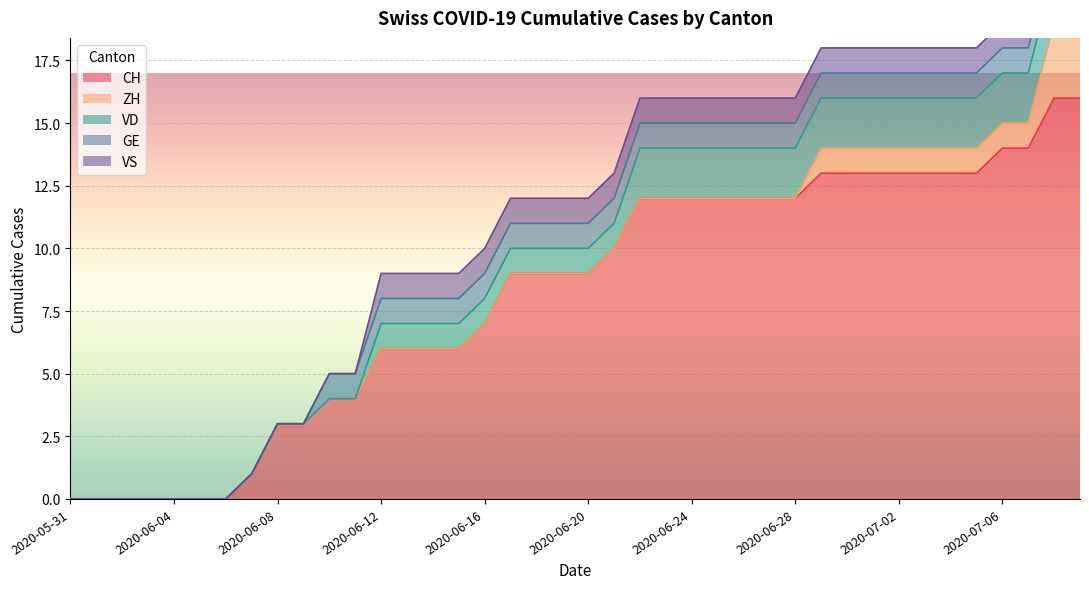

What is the label of the 39th point from the left?

2020-07-08